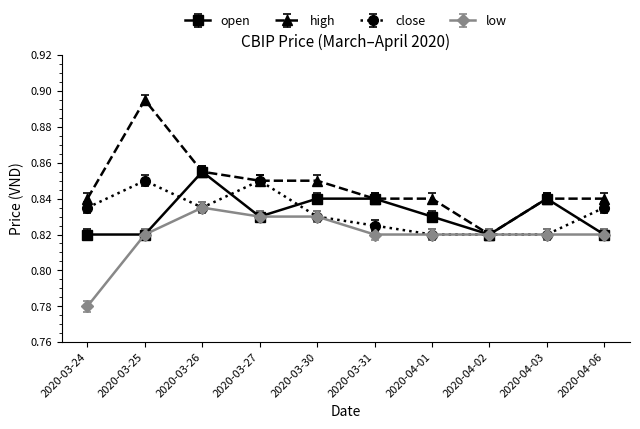

What is the label of the 6th point from the right?

2020-03-30